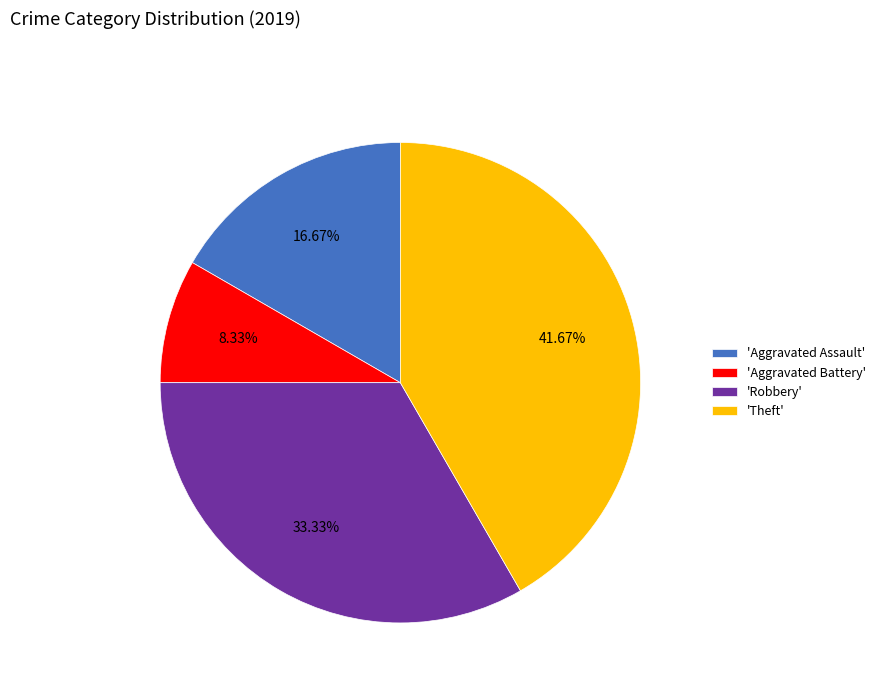

Combined, do 'Aggravated Battery' and 'Aggravated Assault' account for over 50%?

No